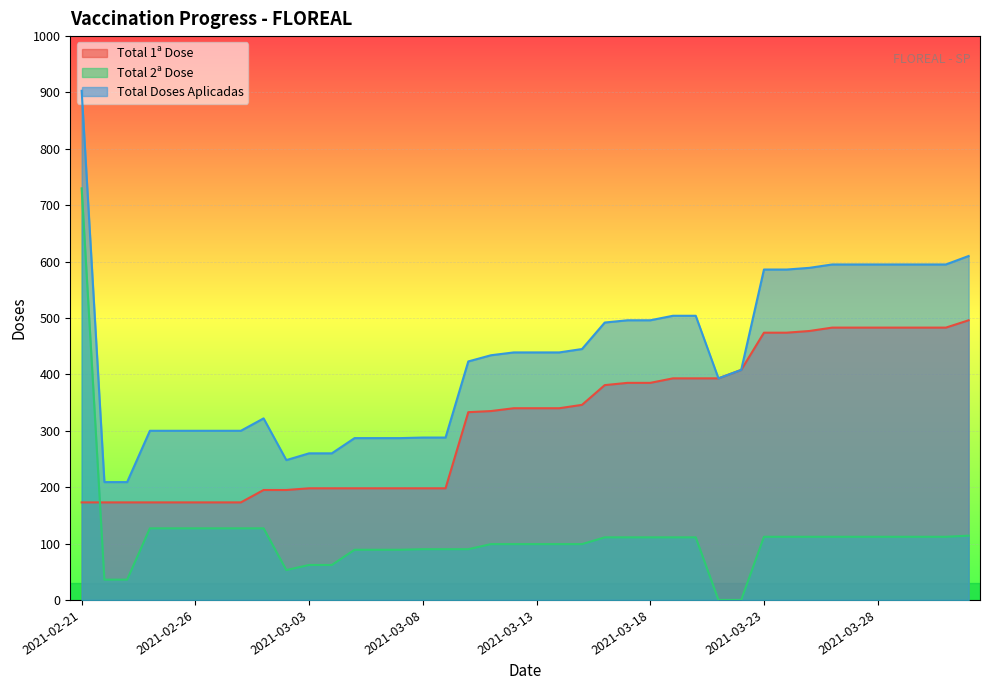

Which series ends up on top after the final intersection of Total 2ª Dose and Total 1ª Dose?

Total 1ª Dose